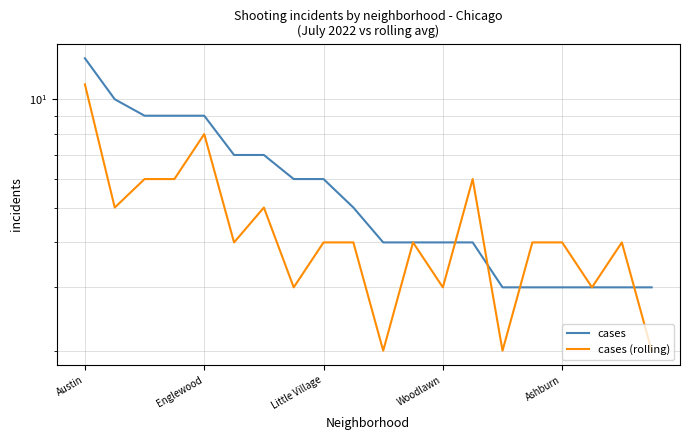

What is the difference between the maximum and minimum values in the cases (rolling) series?

9